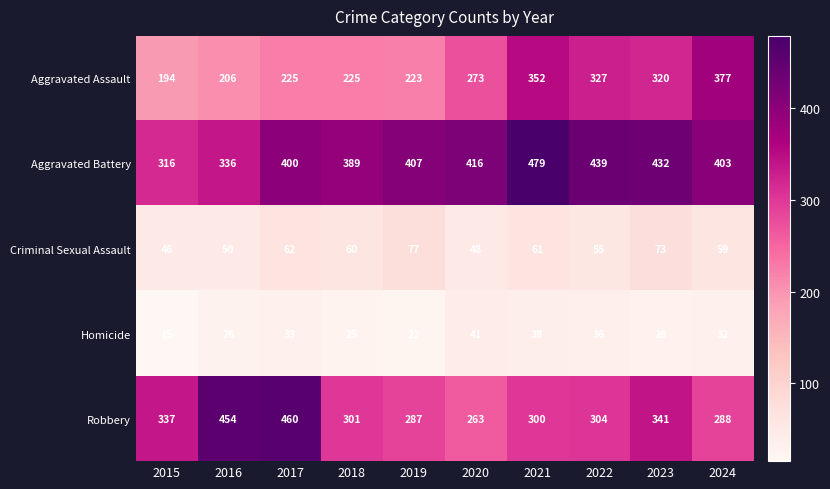

What is the sum of all Aggravated Battery values?

4017